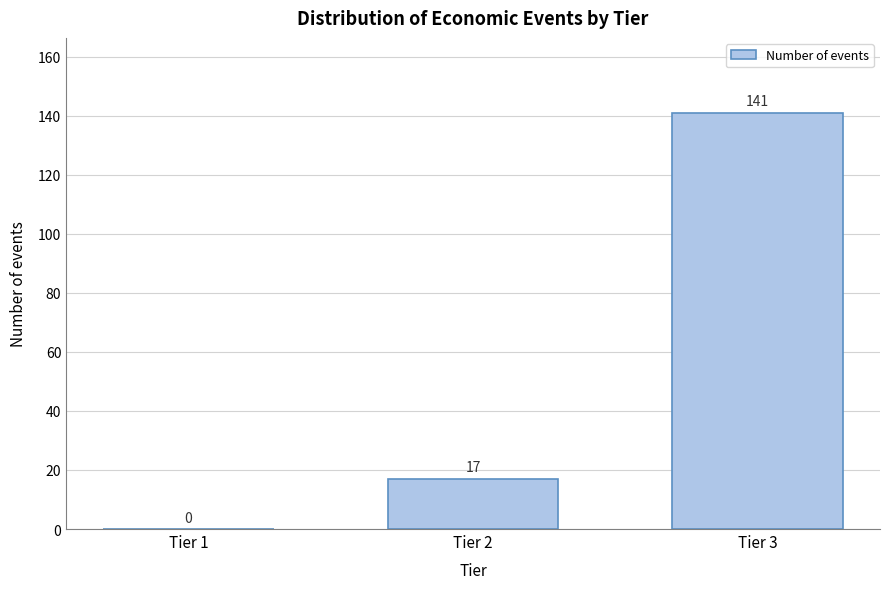

Reading left to right, list all the values displayed in this chart.

Tier 1=0	Tier 2=17	Tier 3=141